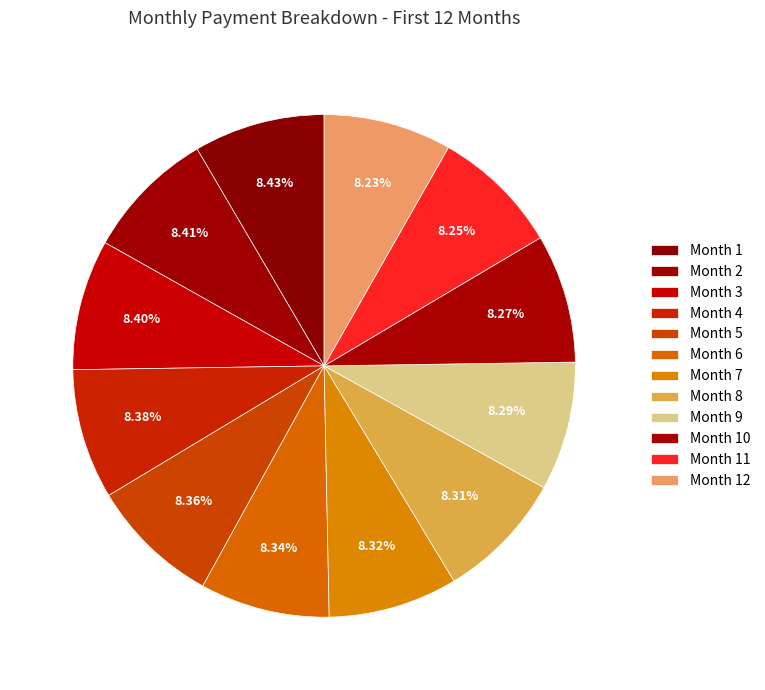

What percentage is the Month 8 slice, to the nearest percent?

8%